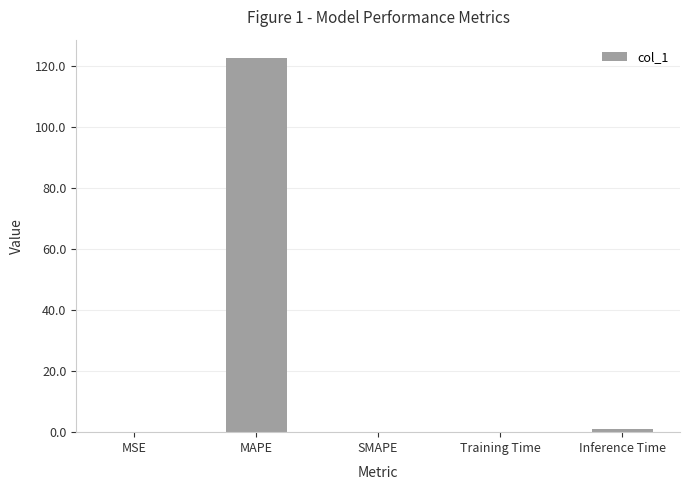

What is the change in value from SMAPE to Inference Time?

+0.9